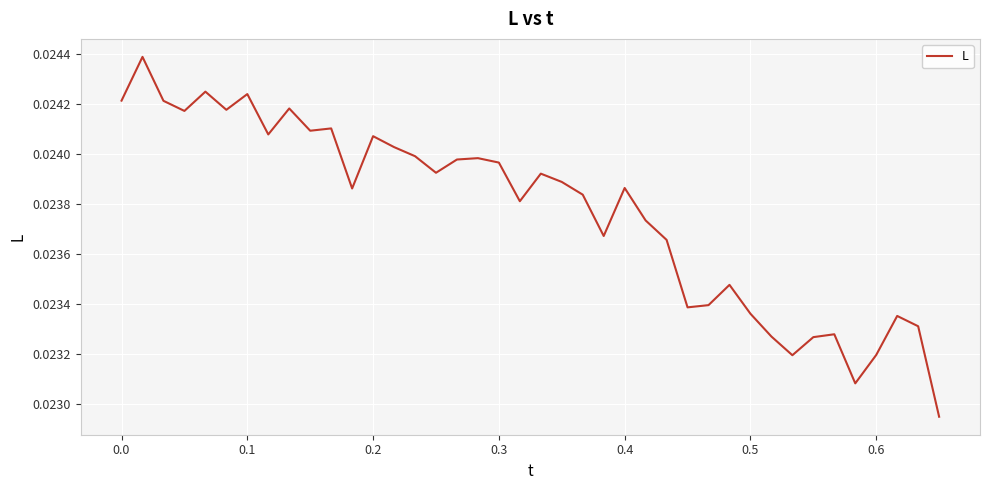

How many lines are shown in the chart?

1